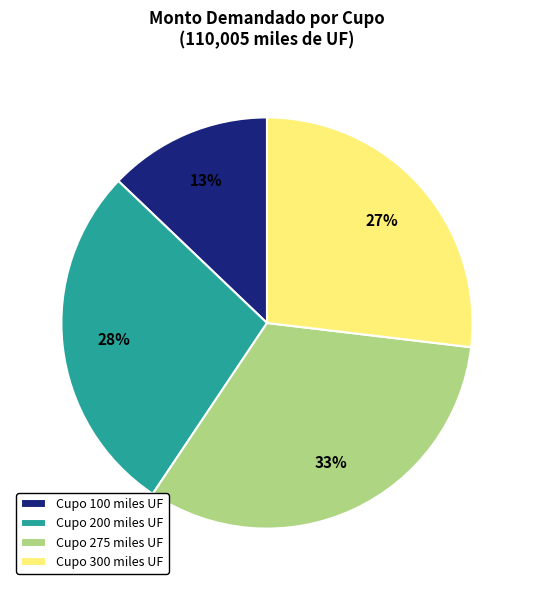

To the nearest percent, what is the average slice percentage?

25%